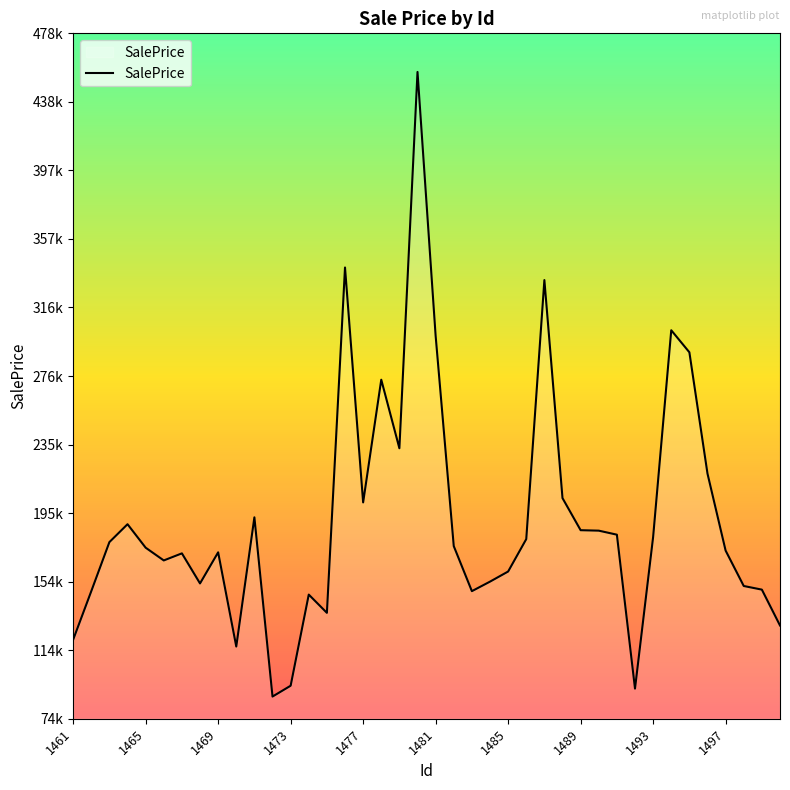

How many interior local valleys (lower than both neighbors) does the data have?

9